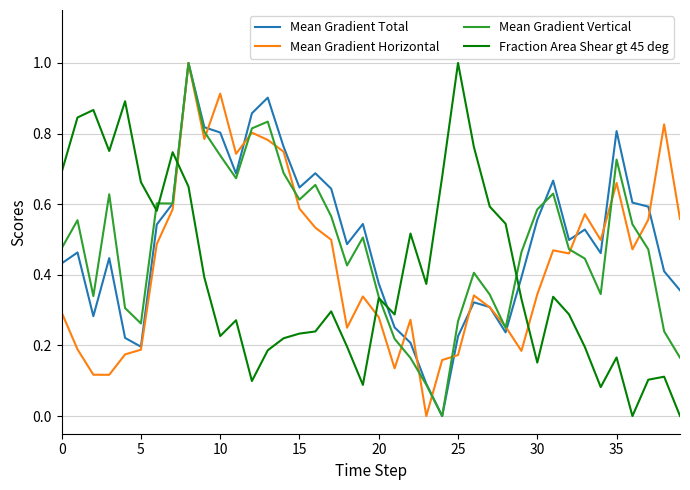

What is the maximum value for Fraction Area Shear gt 45 deg?

1.0